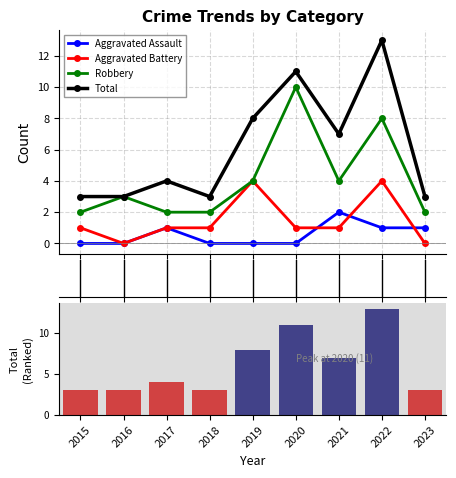

Reading left to right, transcribe all the data shown in this chart.

Aggravated Assault: 0	0	1	0	0	0	2	1	1
Aggravated Battery: 1	0	1	1	4	1	1	4	0
Robbery: 2	3	2	2	4	10	4	8	2
Total: 3	3	4	3	8	11	7	13	3